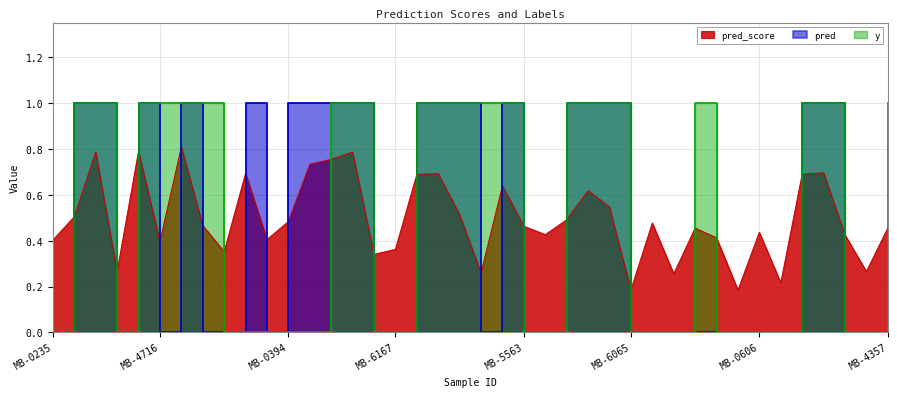

Between which two adjacent categories do y and pred_score first intersect?

MB-0235 and MB-0507